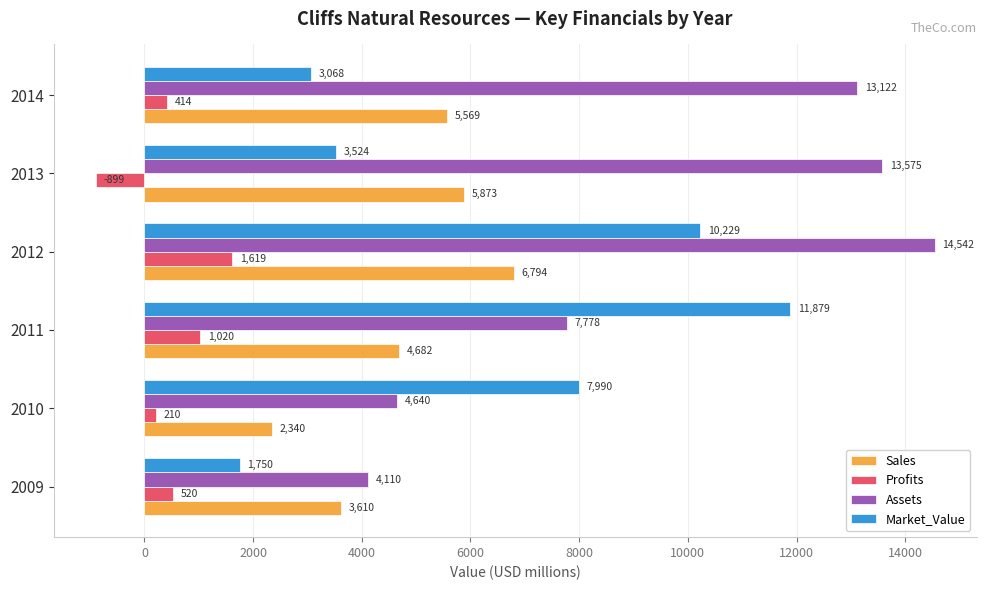

The value of Market_Value at 2013 is 4848.9. True or false?

False